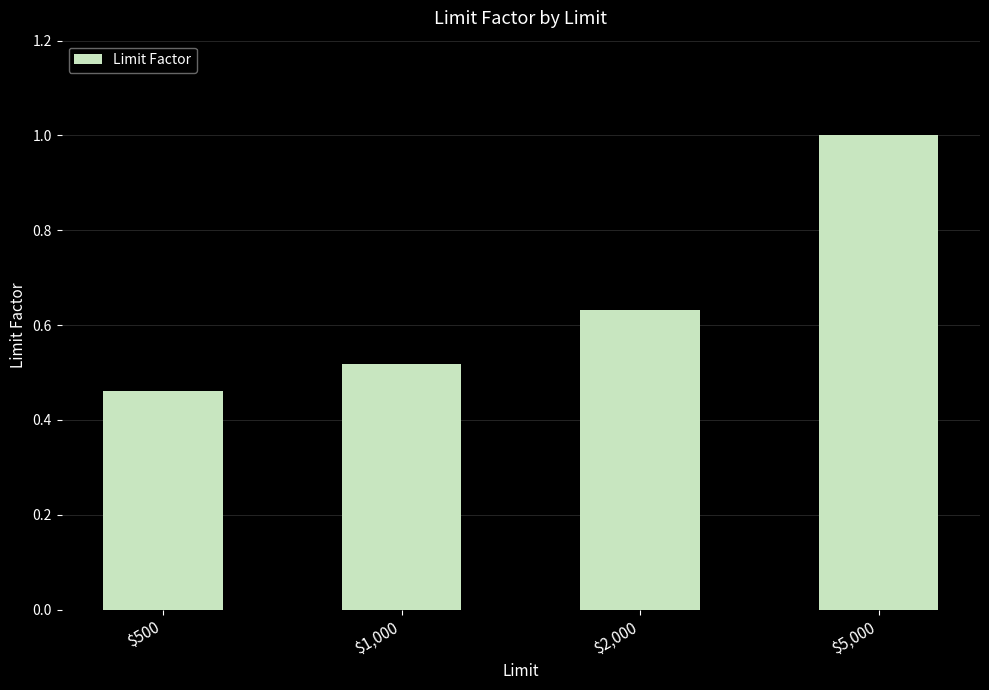

What is the difference between the second highest and second lowest values?

0.1